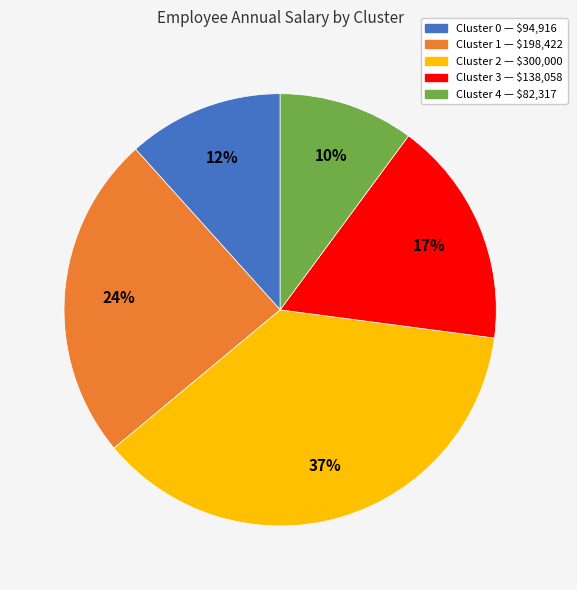

Which has a higher value, Cluster 2 or Cluster 3?

Cluster 2